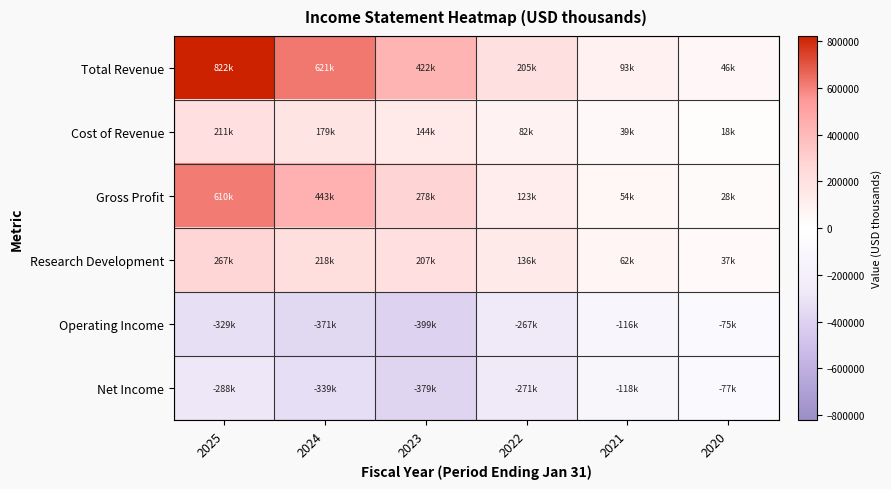

Reading left to right, extract all data points from this chart.

Total Revenue: 2025=821500	2024=621200	2023=422200	2022=204800	2021=93100	2020=46500
Cost of Revenue: 2025=211100	2024=178600	2023=144200	2022=81700	2021=39300	2020=18300
Gross Profit: 2025=610400	2024=442600	2023=278000	2022=123100	2021=53700	2020=28100
Research Development: 2025=267000	2024=218200	2023=207000	2022=136300	2021=62400	2020=36700
Operating Income: 2025=-329400	2024=-371000	2023=-399400	2022=-267200	2021=-115500	2020=-75000
Net Income: 2025=-288400	2024=-338700	2023=-378700	2022=-271100	2021=-117600	2020=-76600